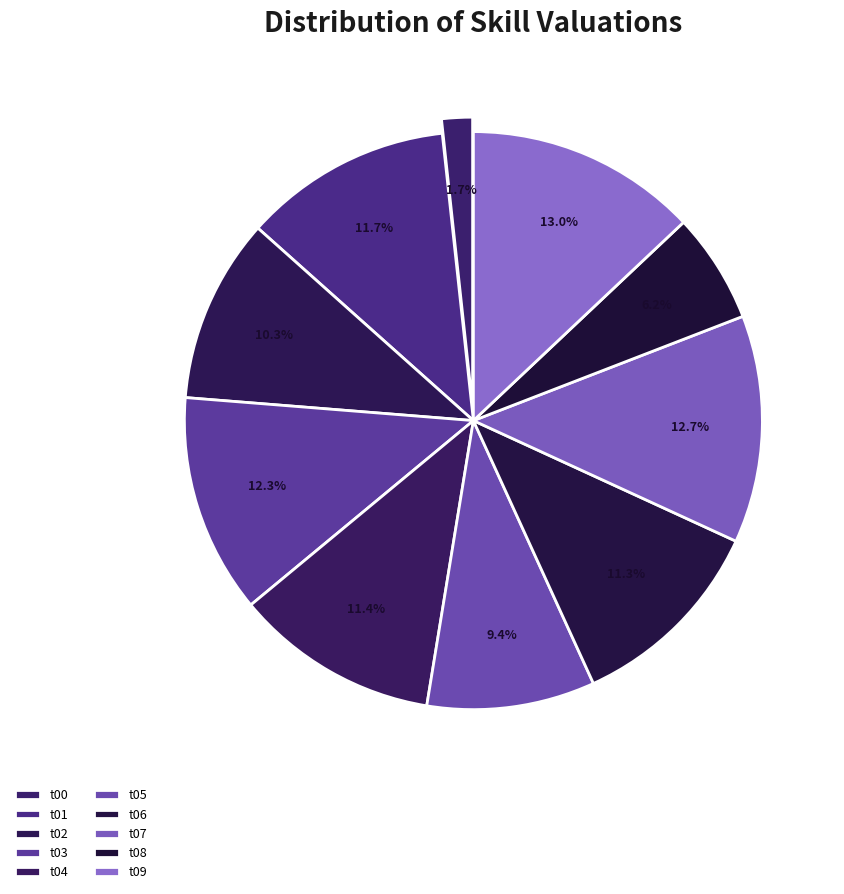

Is t04 the majority of the pie?

No